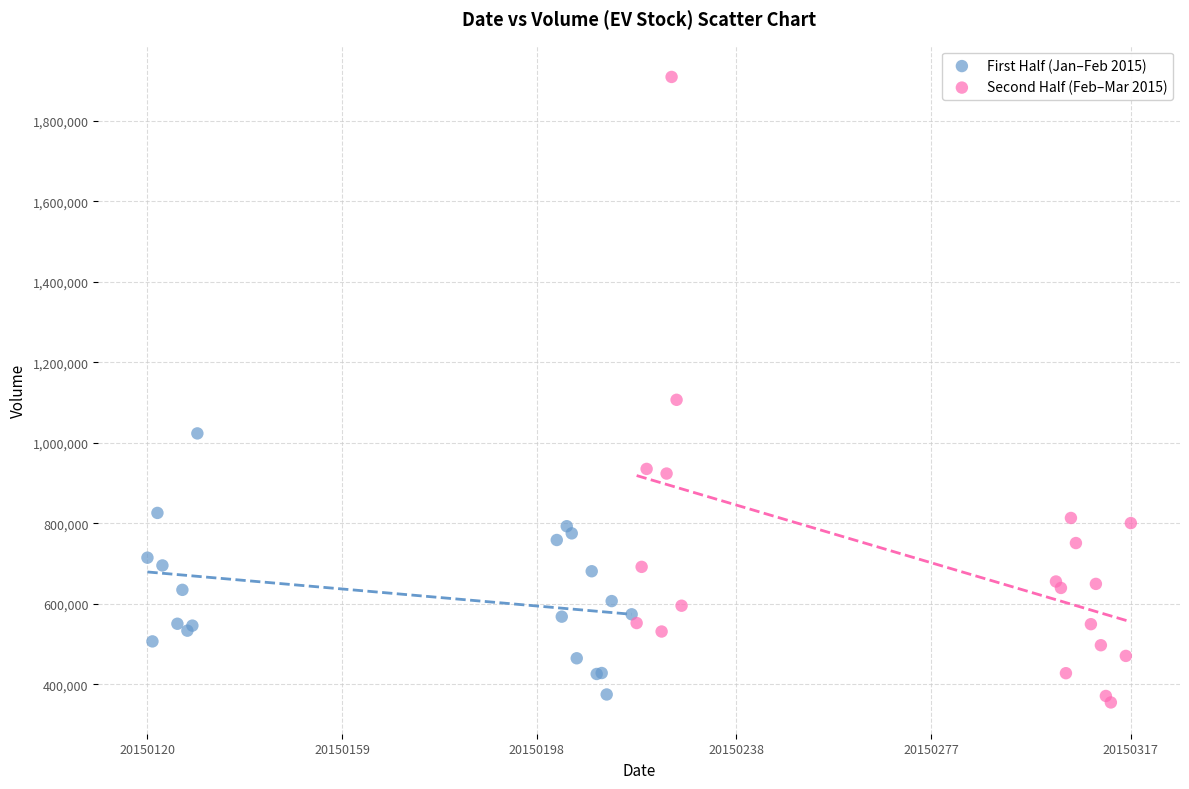

What are all the series names shown in the legend?

First Half (Jan–Feb 2015), Second Half (Feb–Mar 2015)